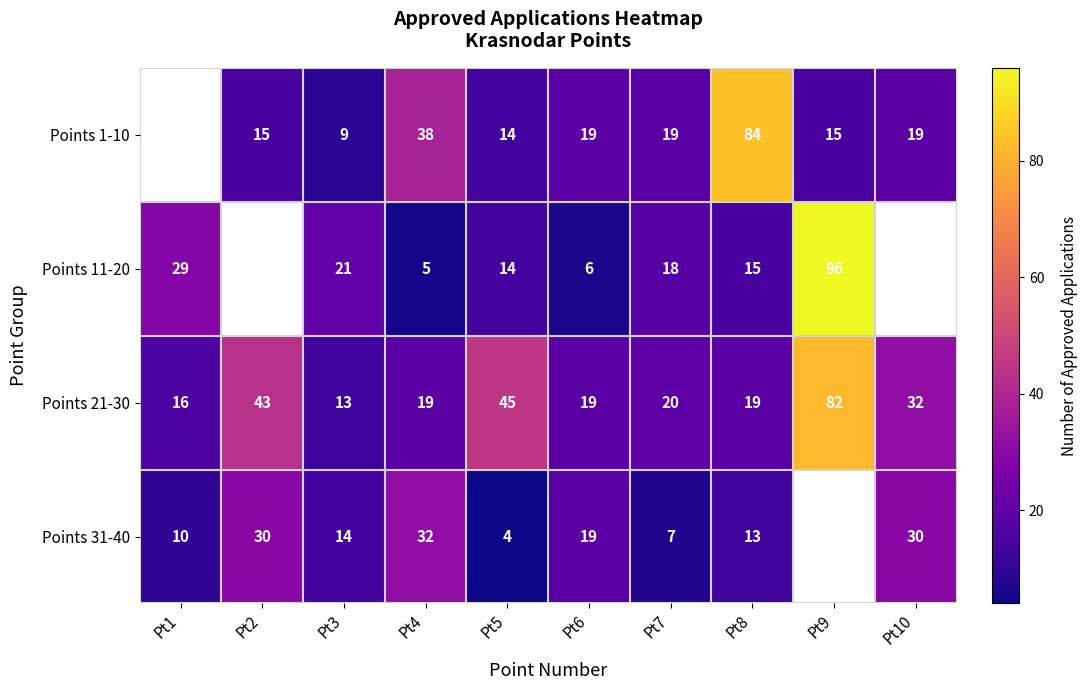

What is the maximum value shown in the chart?

96.0